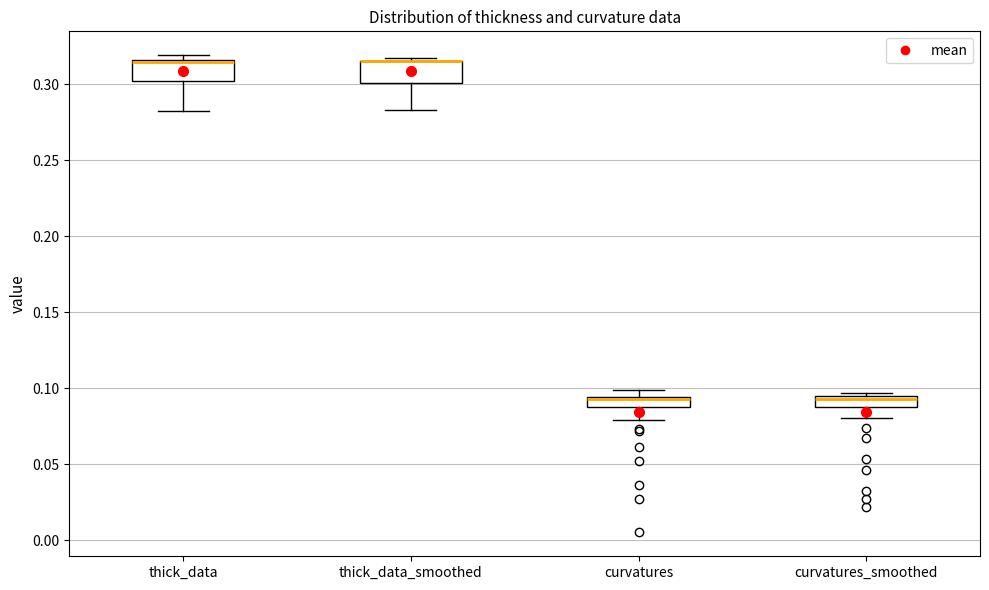

Where is the lower edge of the box for curvatures_smoothed on the y-axis? The values are not printed on the chart, so give them approximately, as read against the axis.

0.090